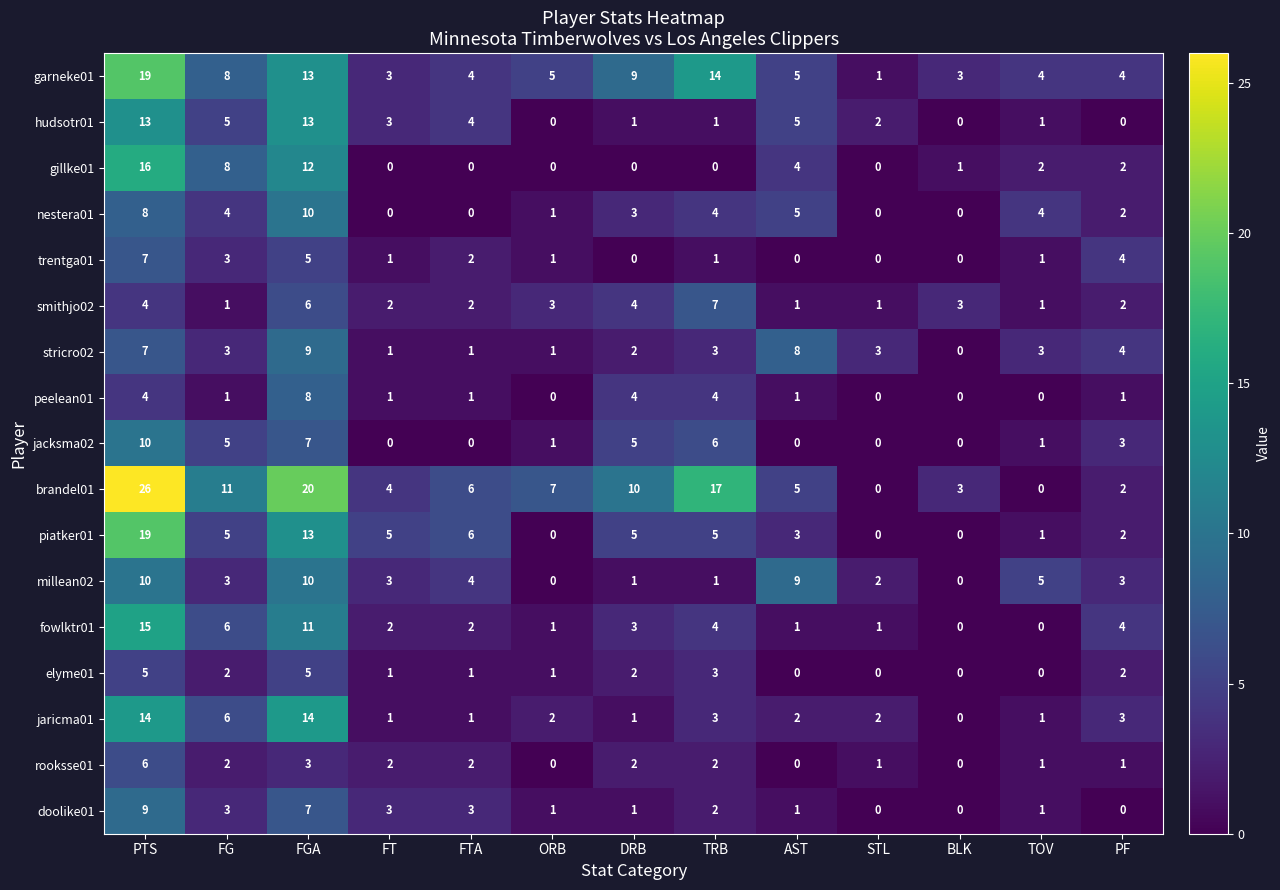

What is the spread (max minus min) of values at FTA?

6